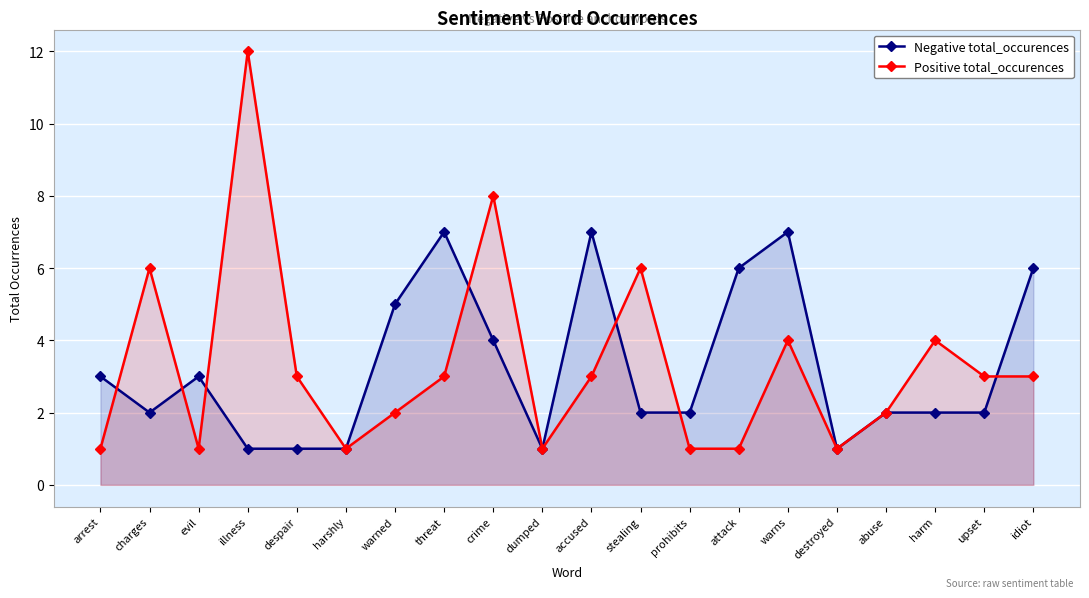

What is the sum of the Positive total_occurences values at threat and prohibits?

4